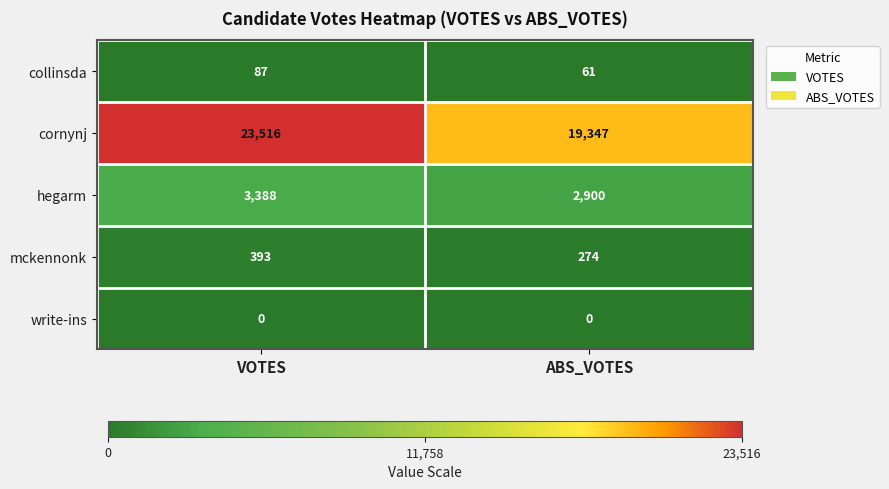

Which series changed the most between VOTES and ABS_VOTES?

cornynj